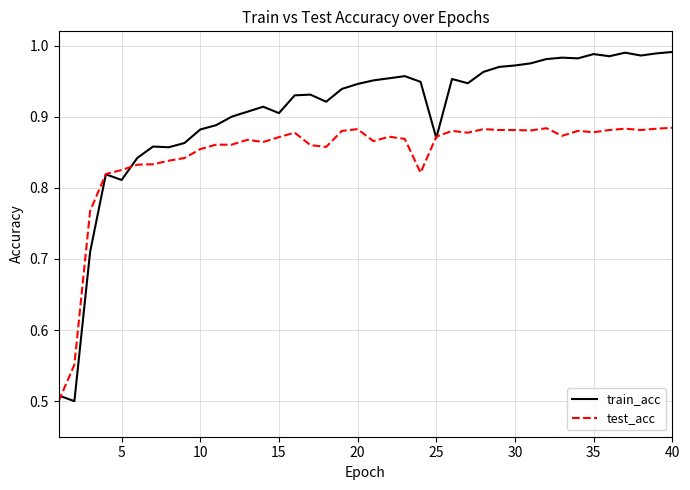

Which series has the largest total across all categories?

train_acc